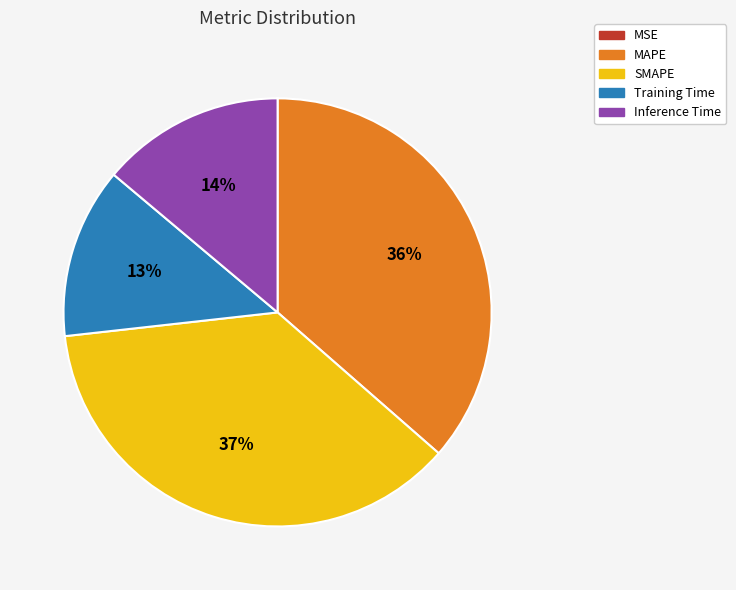

To the nearest percent, what is the difference between the largest and smallest slice percentages?

37%